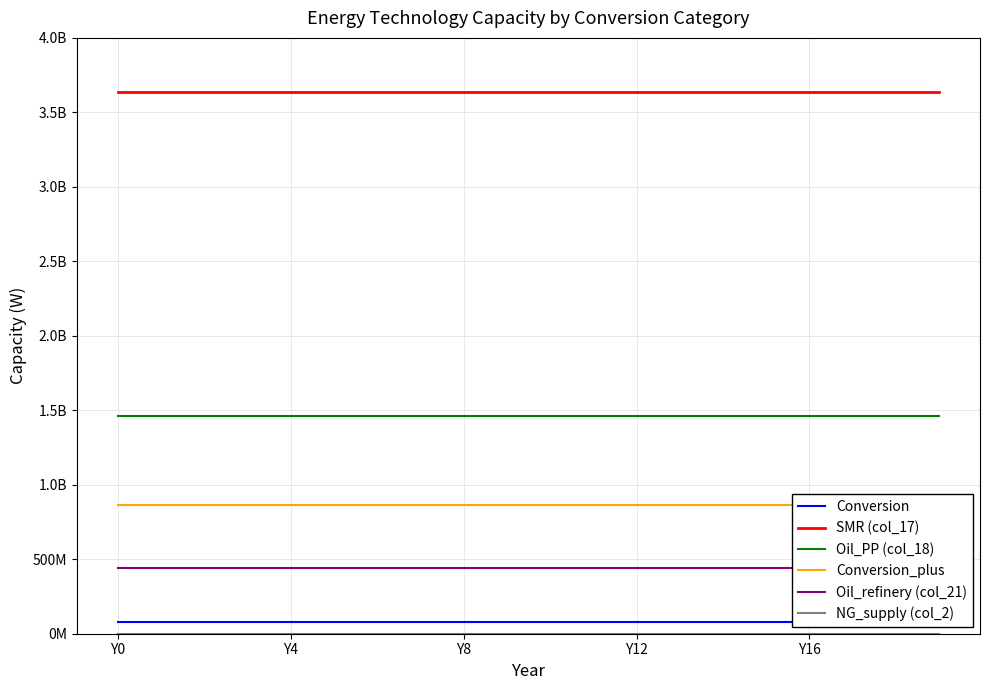

True or false: Conversion_plus and Oil_refinery (col_21) cross at least once.

False